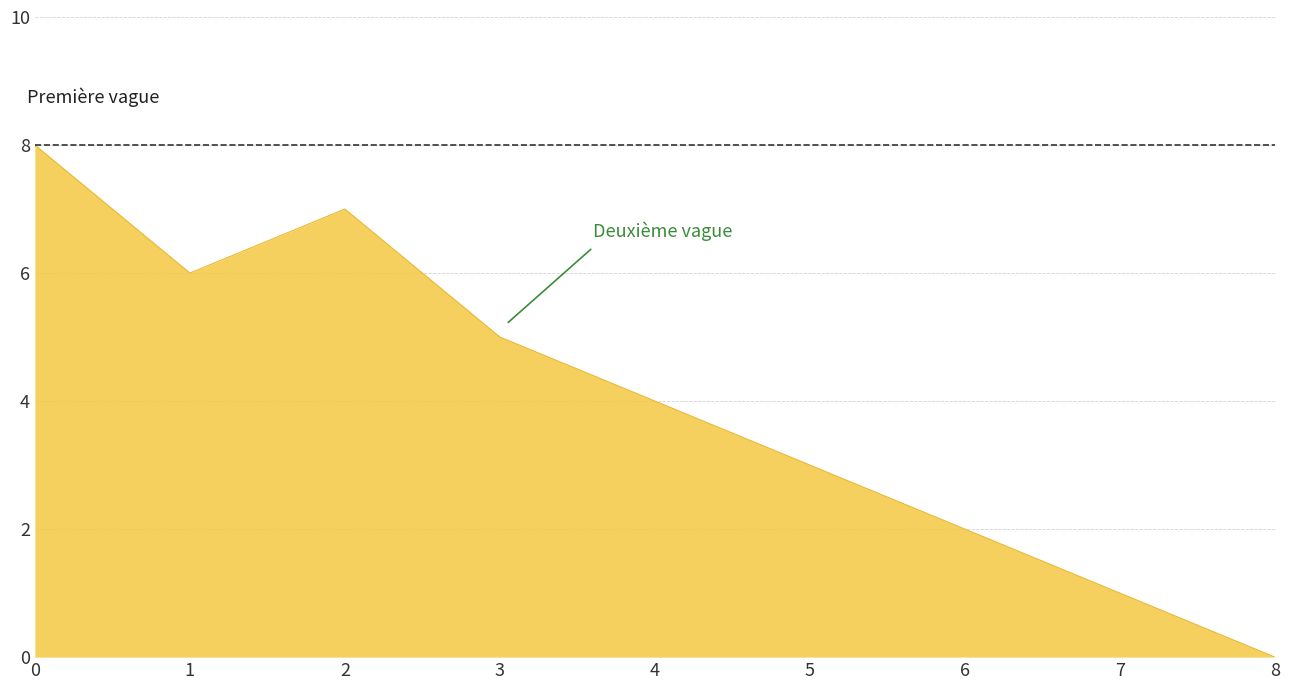

True or false: the data shows 7 at 2.

True